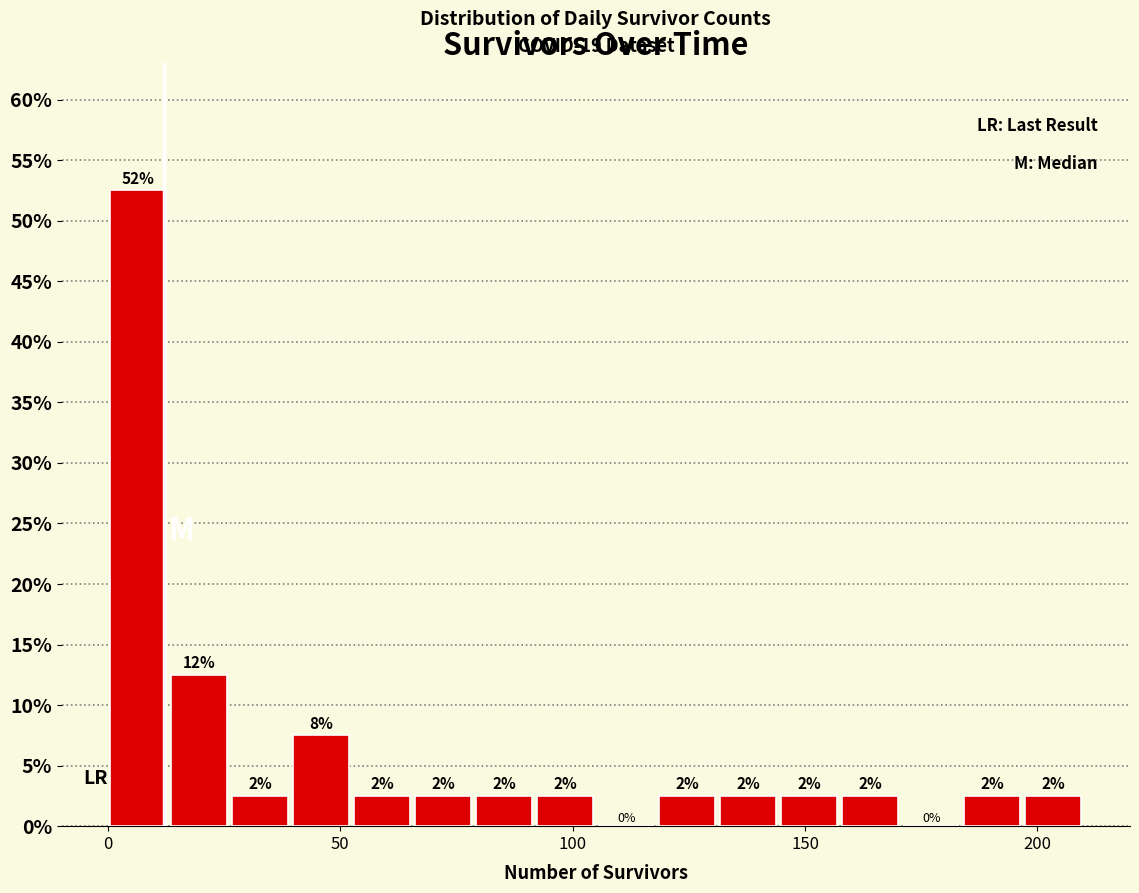

Around what value on the x-axis is the tallest bar? Give the approximate position of its centre, as read against the axis.

5